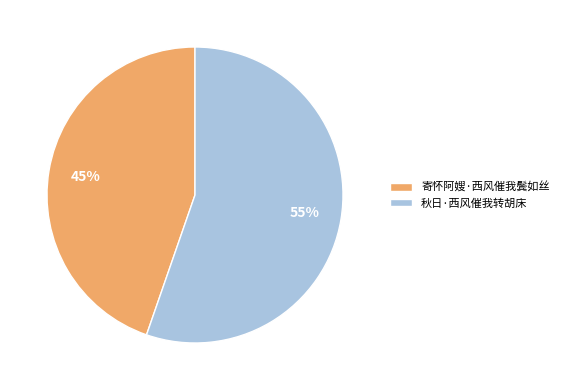

True or false: 秋日·西风催我转胡床 accounts for 55% of the total.

True